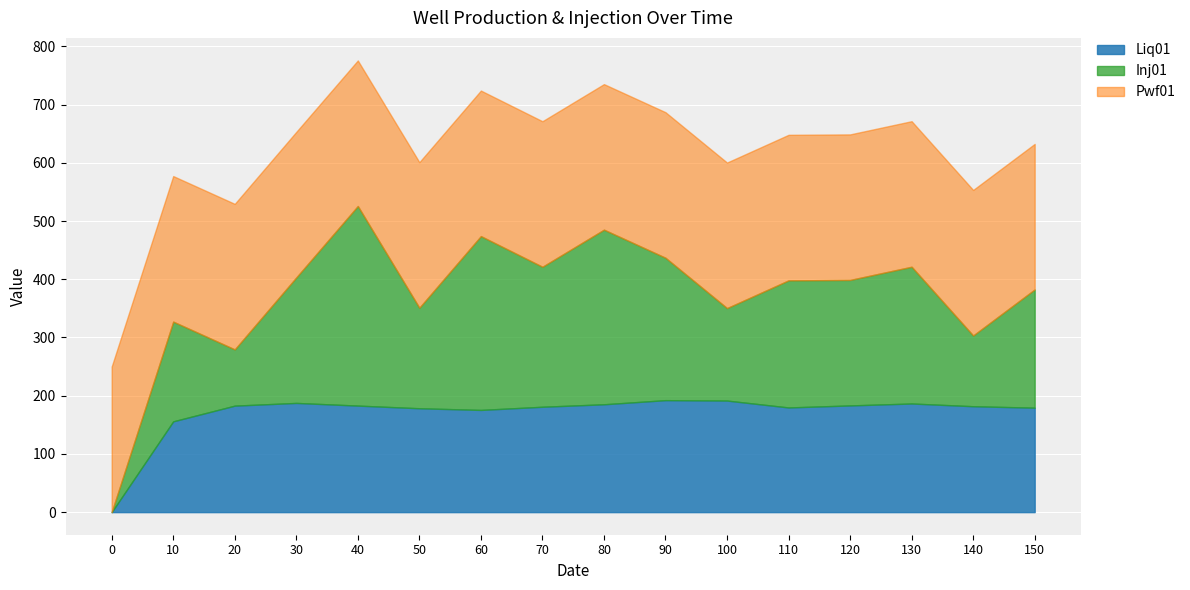

True or false: Liq01 and Pwf01 cross at least once.

False